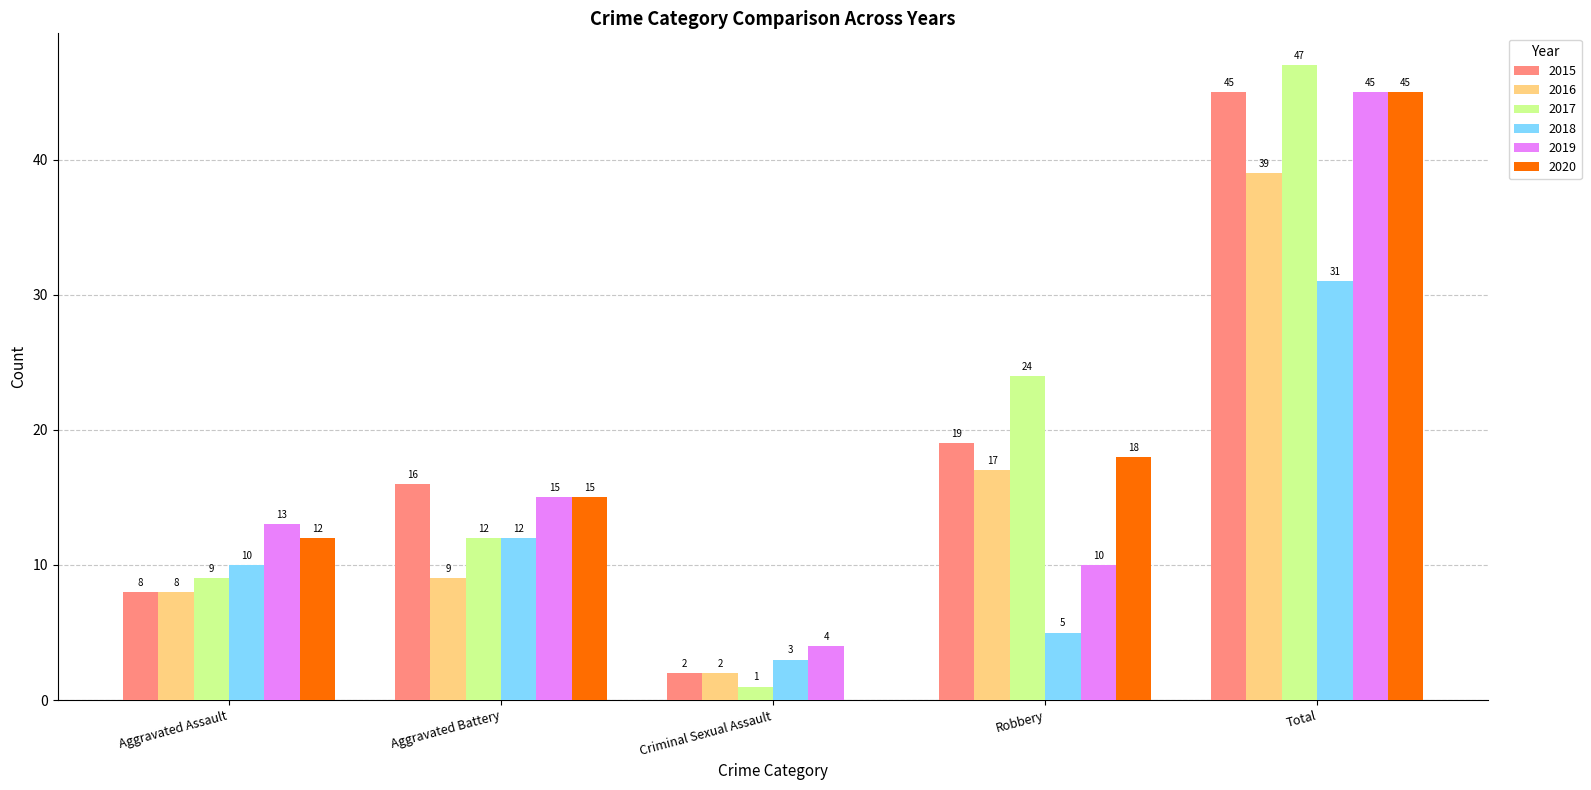

The value of 2015 at Aggravated Battery is 6. True or false?

False